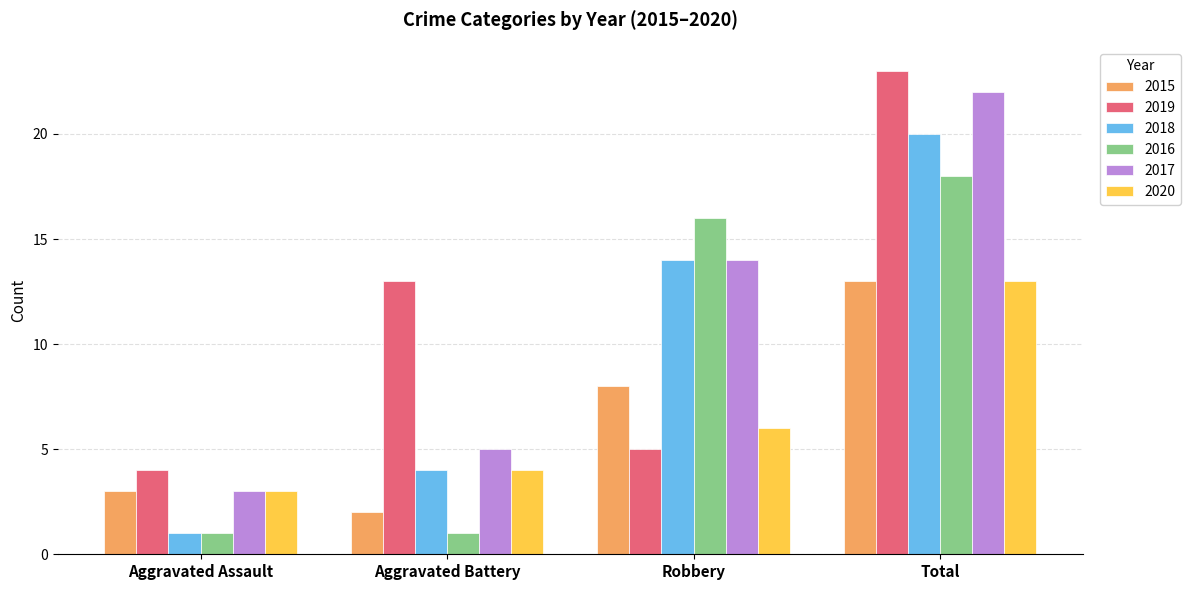

Which label corresponds to the largest value in the chart?

Total